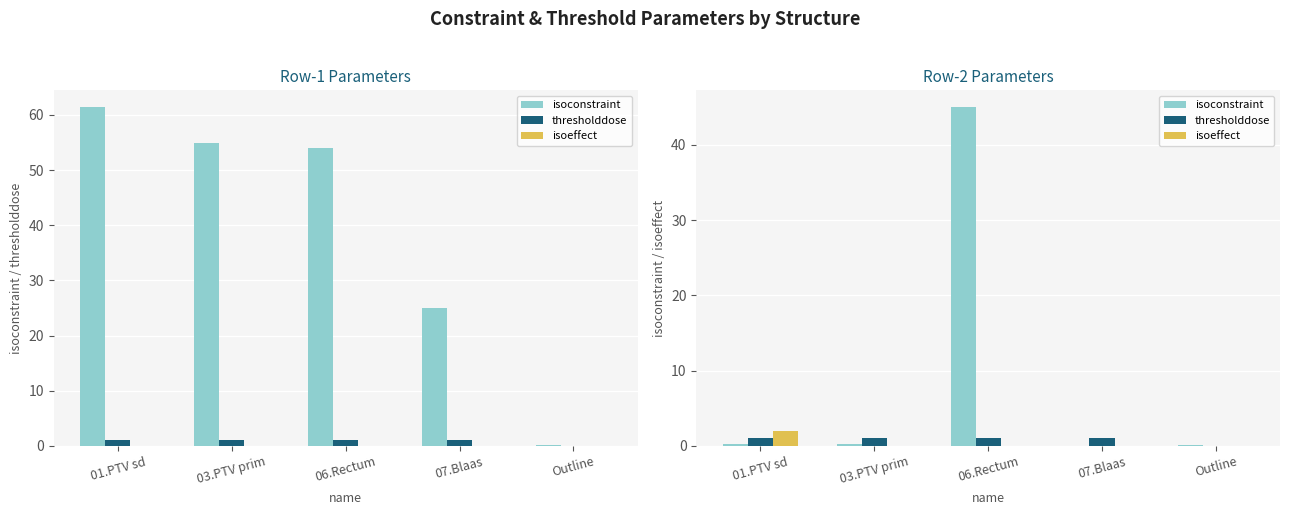

True or false: isoeffect has a value of -1.0 at Outline.

False